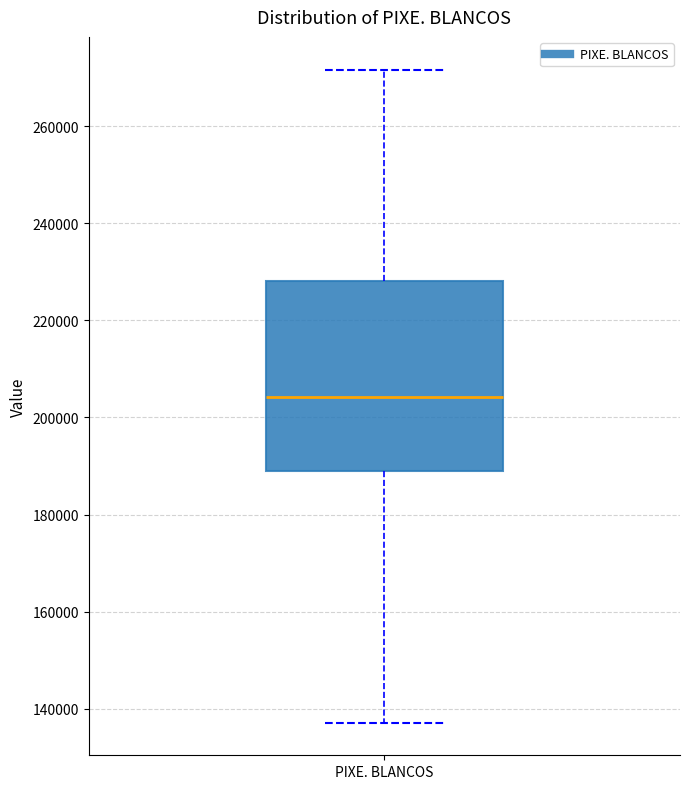

Transcribe this box plot: give where the median line is, the range the box spans, and where the two whiskers end, as read against the y-axis. The values are not printed on the chart, so give them approximately, as read against the axis.

median 204000, box 188000 to 228000, whiskers 138000 to 272000